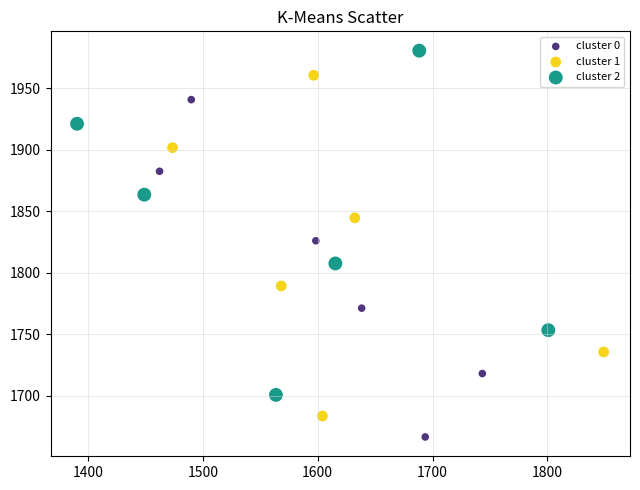

Which series has the widest spread of Y values?

cluster 2